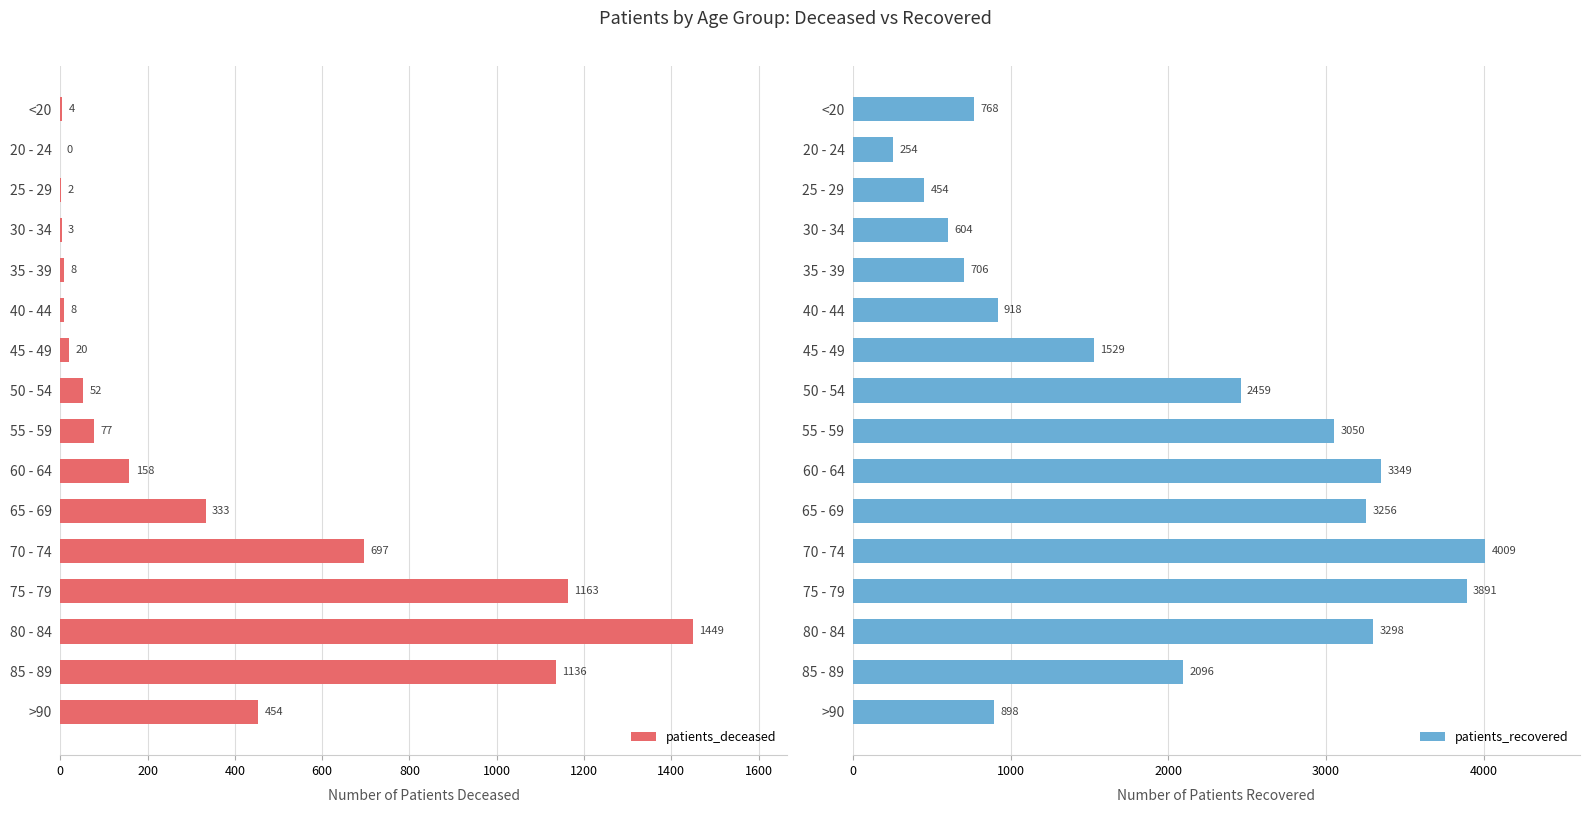

Which category has the highest value in the patients_deceased series?

80 - 84